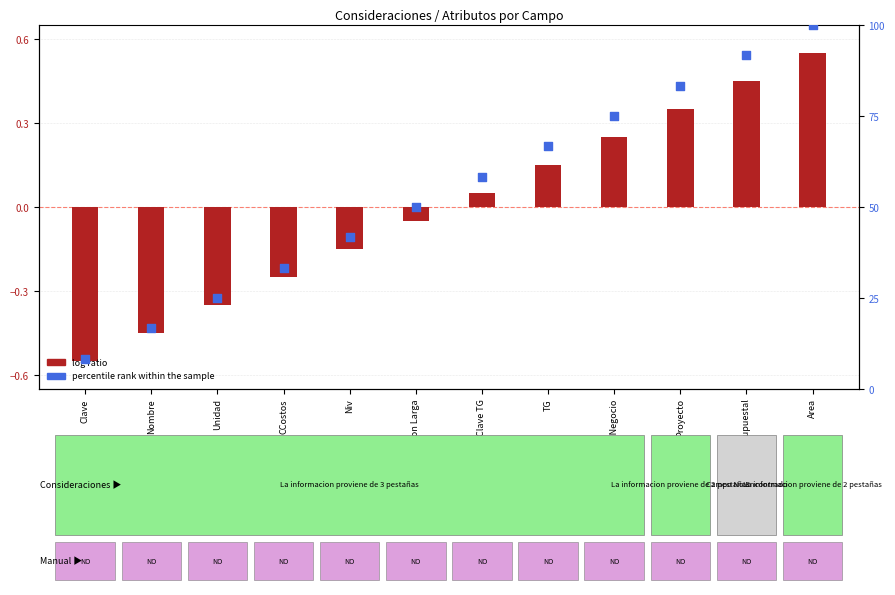

What is the total value across all series at TG?

66.8